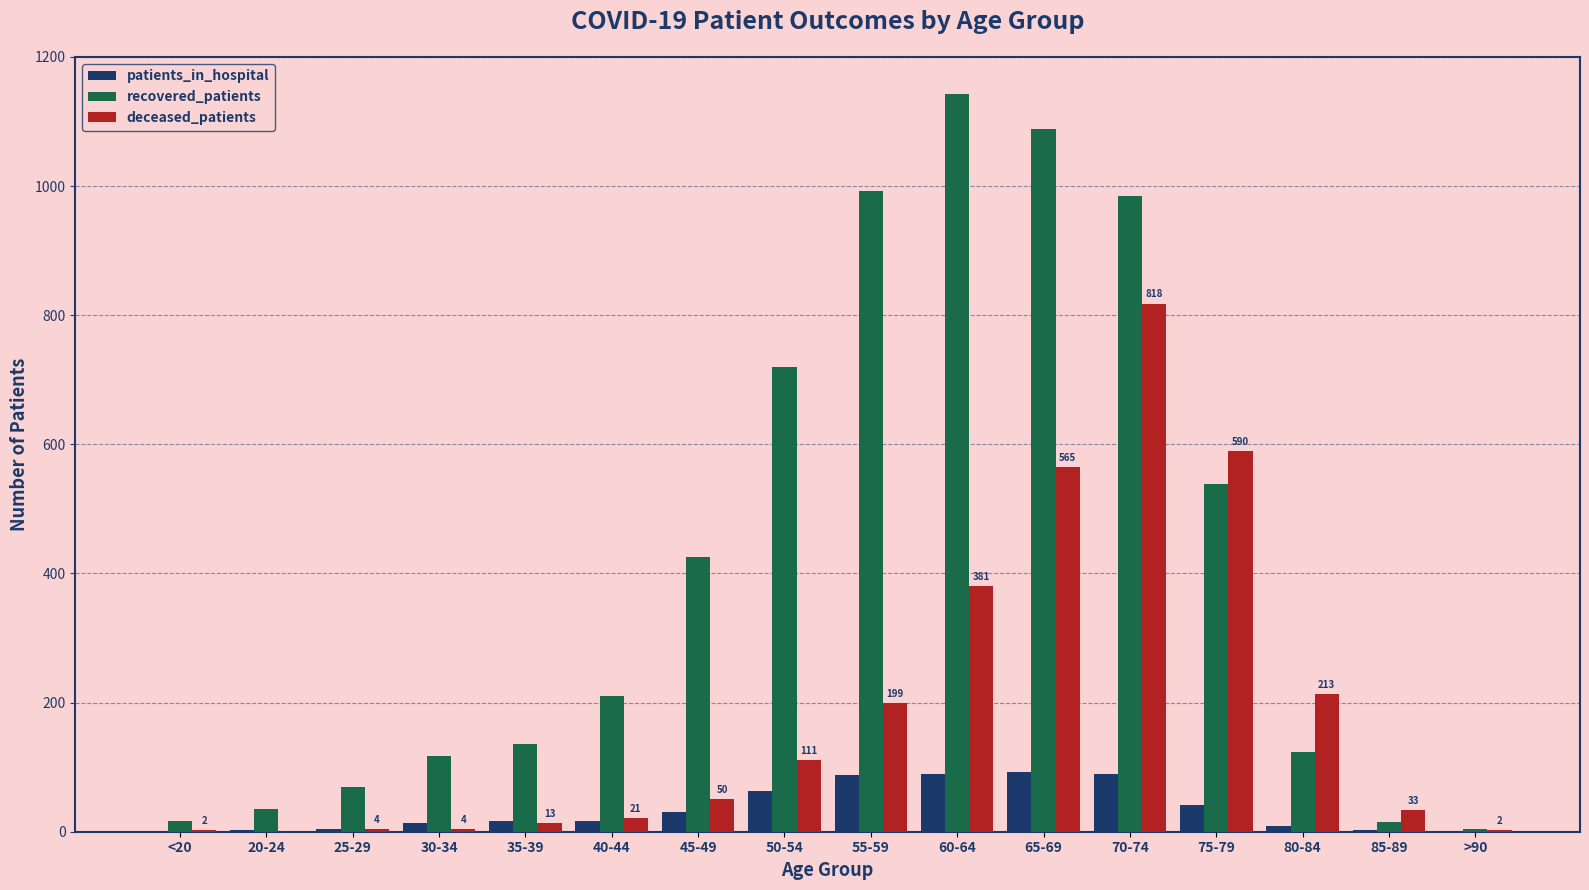

How many groups of bars are there?

16